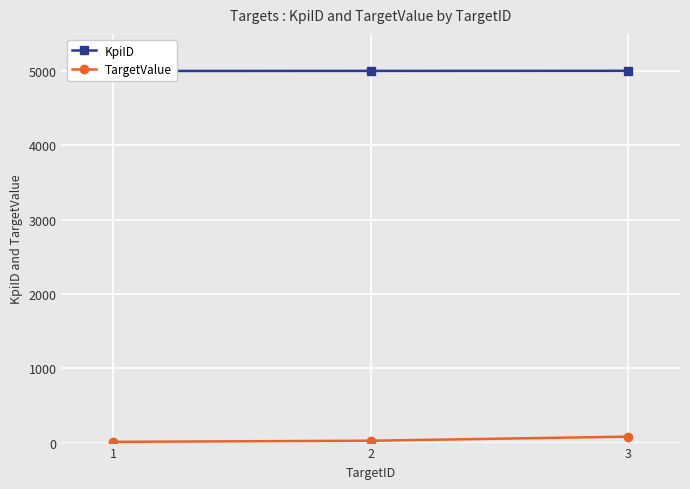

Count the KpiID values in the range 5001 to 5003.

3